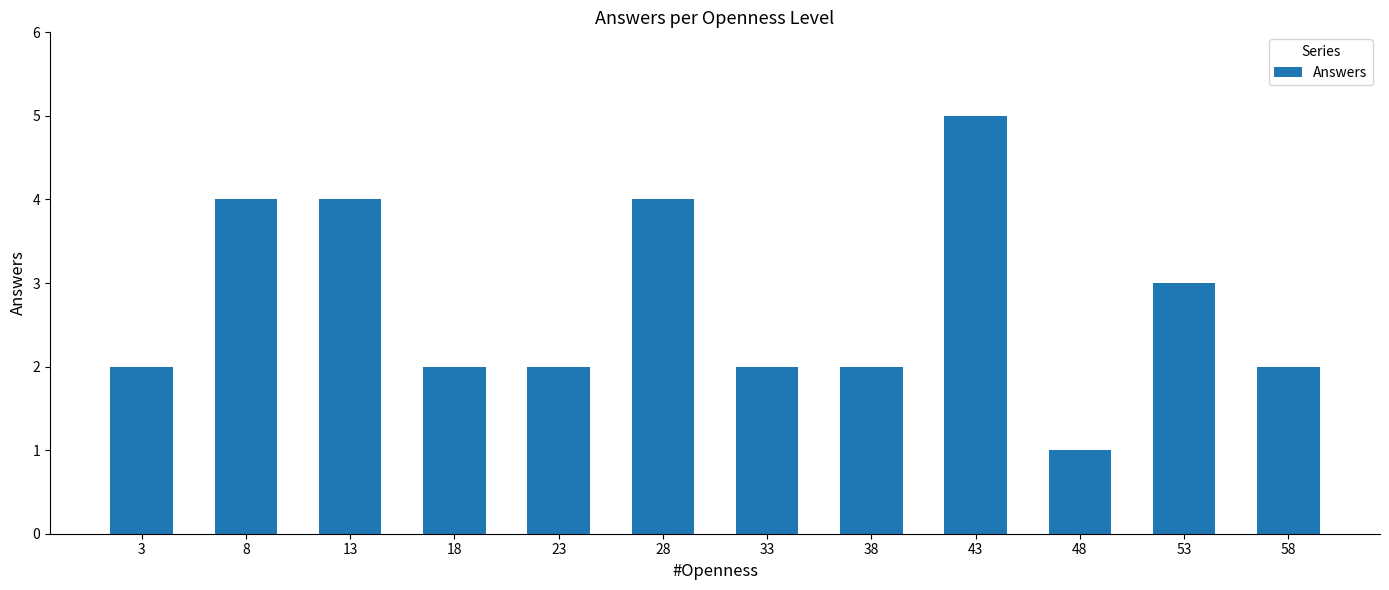

Which has a higher value, 28 or 53?

28